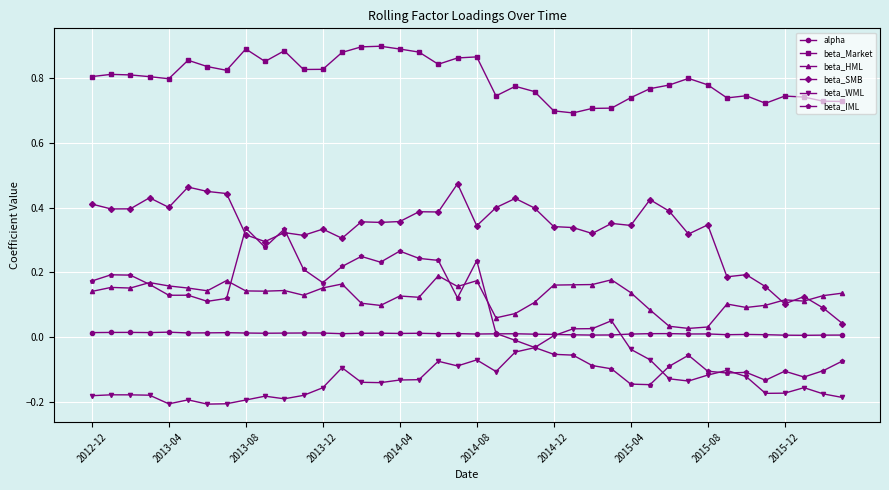

True or false: beta_IML has more than 0 interior local peaks.

True